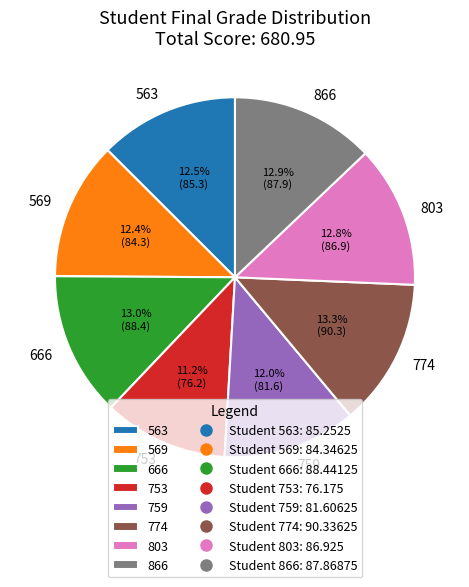

Which category has the smallest portion of the pie?

753